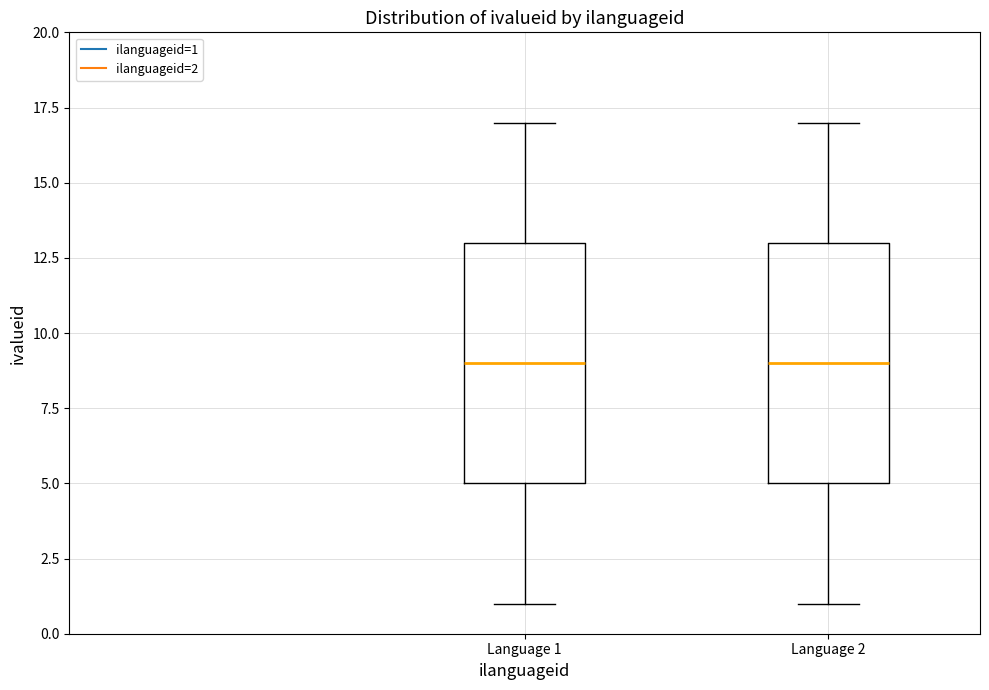

Where does the upper whisker of the box for Language 1 end on the y-axis? The values are not printed on the chart, so give them approximately, as read against the axis.

17